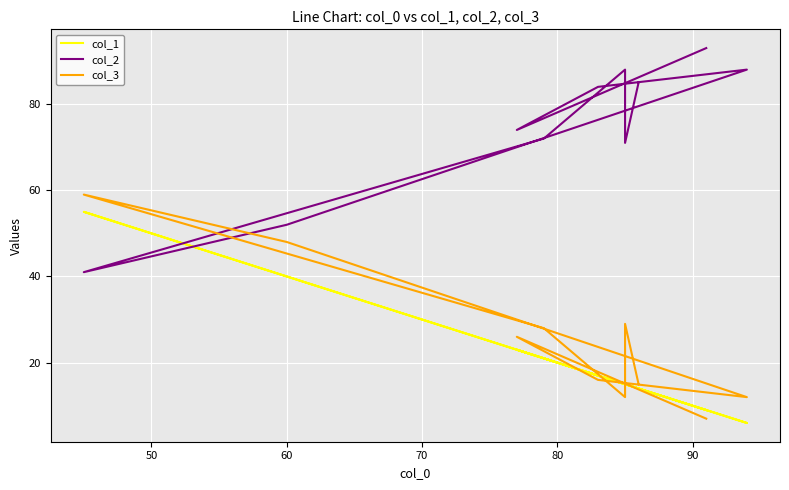

What is the sum of all col_2 values?

748